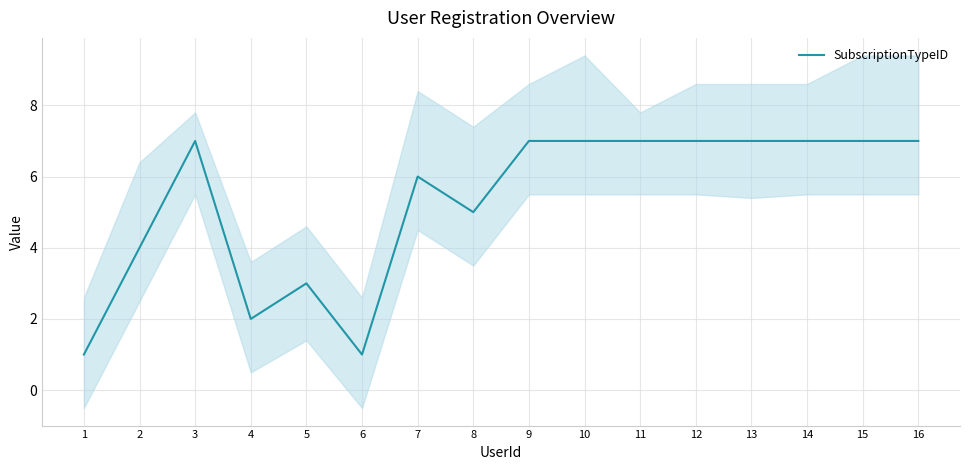

Count the values in the range 4 to 7.

12